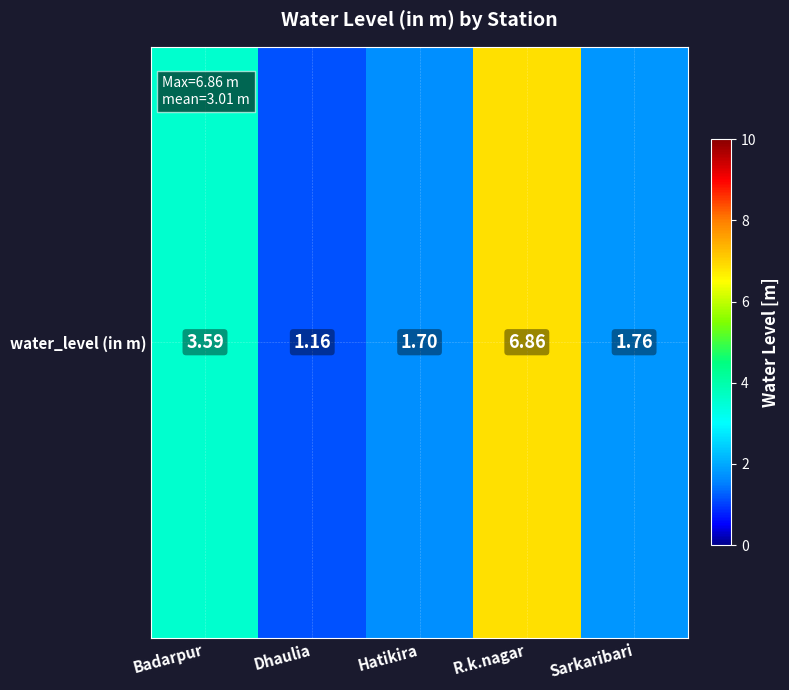

Approximately how many times larger is the value at Sarkaribari compared to Hatikira?

1.0